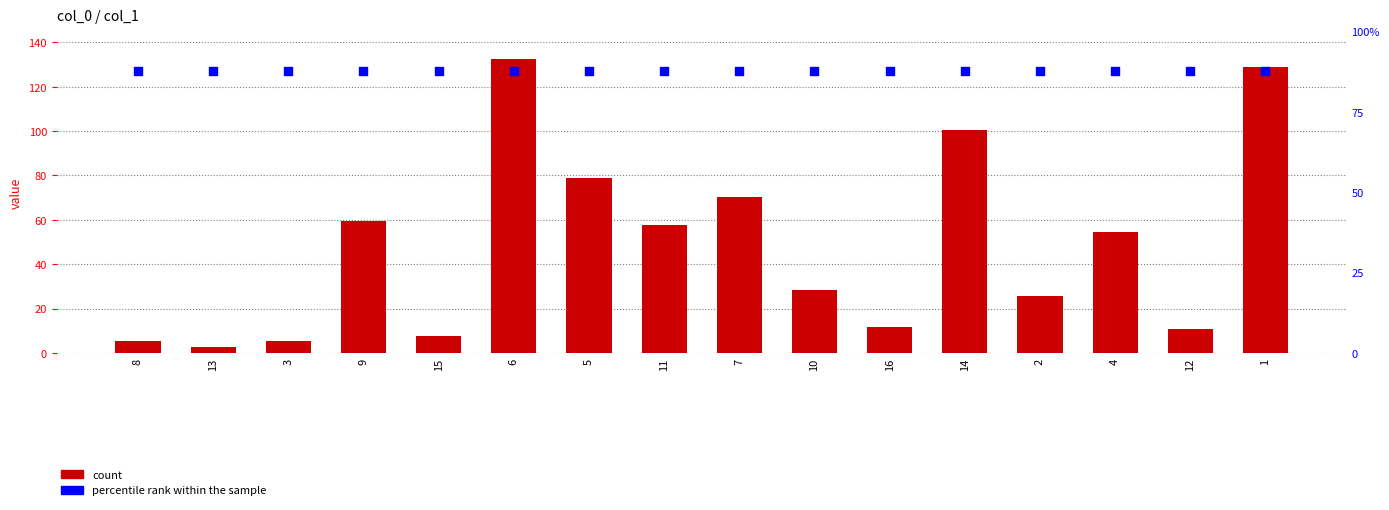

Which series reaches the minimum Y coordinate?

col_1